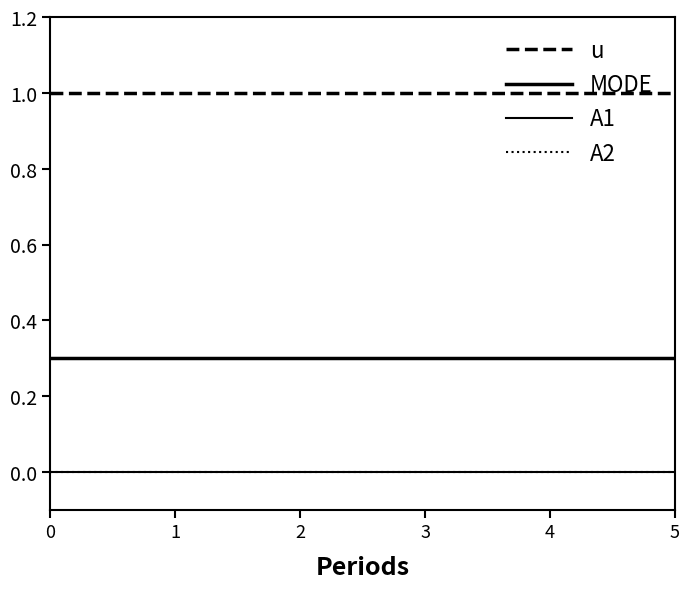

Reading left to right, what are all the values shown in this chart?

u: 1.0	1.0	1.0	1.0	1.0	1.0
MODE: 0.3	0.3	0.3	0.3	0.3	0.3
A1: 0.0	0.0	0.0	0.0	0.0	0.0
A2: 0.0	0.0	0.0	0.0	0.0	0.0